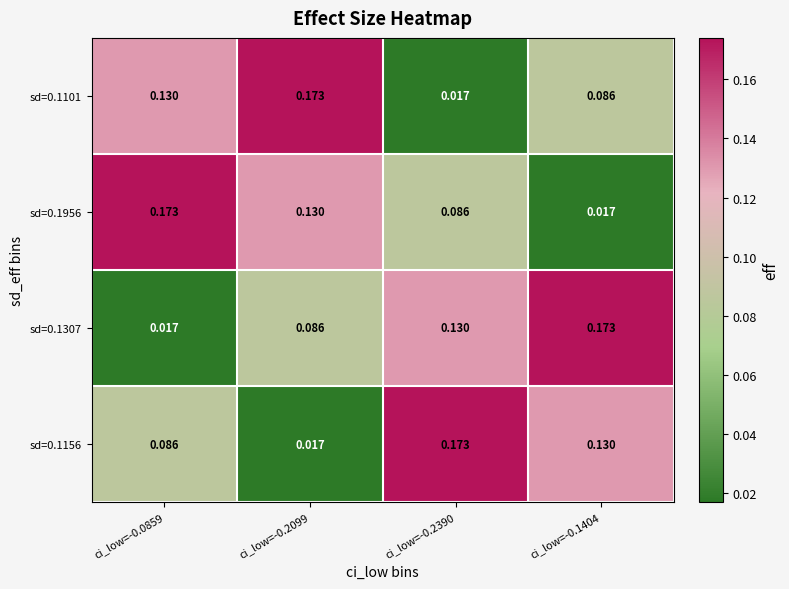

Is the value of sd=0.1307 at ci_low=-0.2099 greater than the value of sd=0.1956 at ci_low=-0.0859?

No